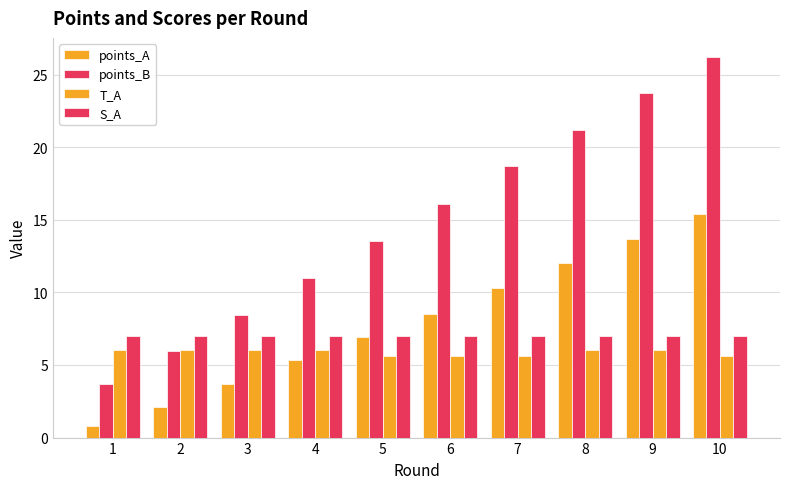

True or false: points_B has a value of 22.9 at 5.

False